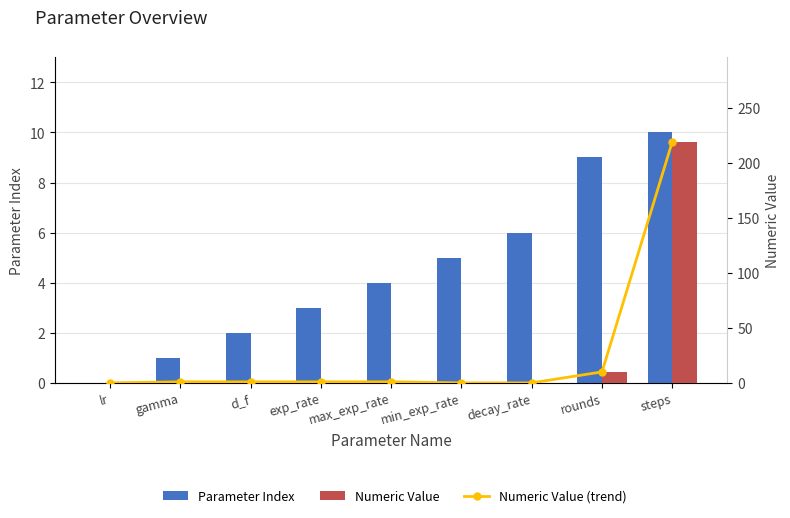

Which series changed the most between gamma and steps?

Numeric Value (trend)